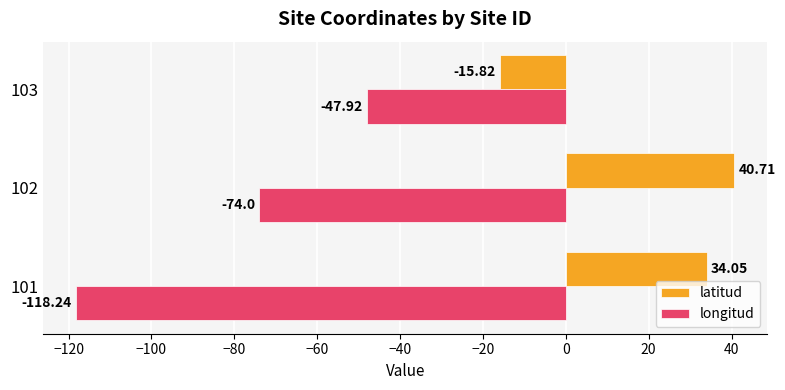

Rank the series by their average value, from highest to lowest.

latitud, longitud